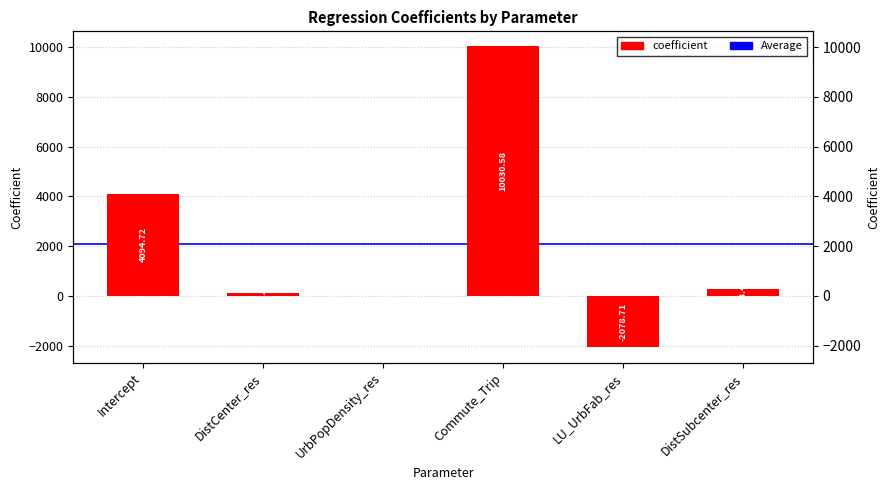

Where does the data first go above 253?

Intercept